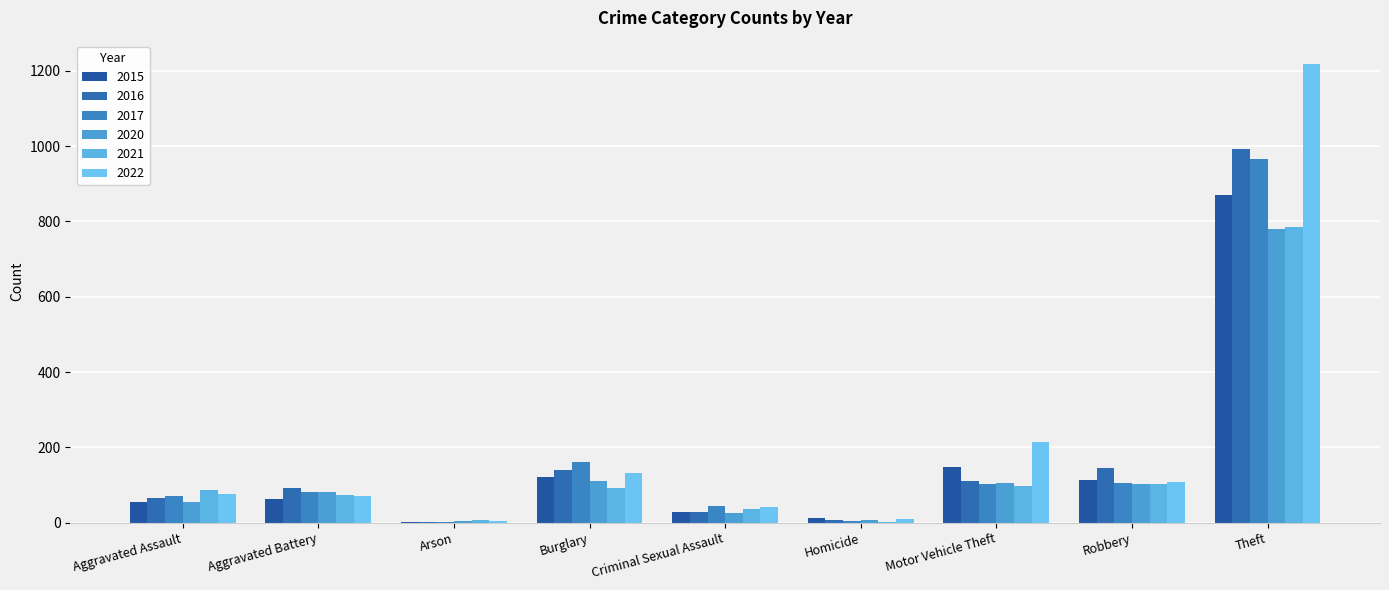

Are the bars horizontal?

No